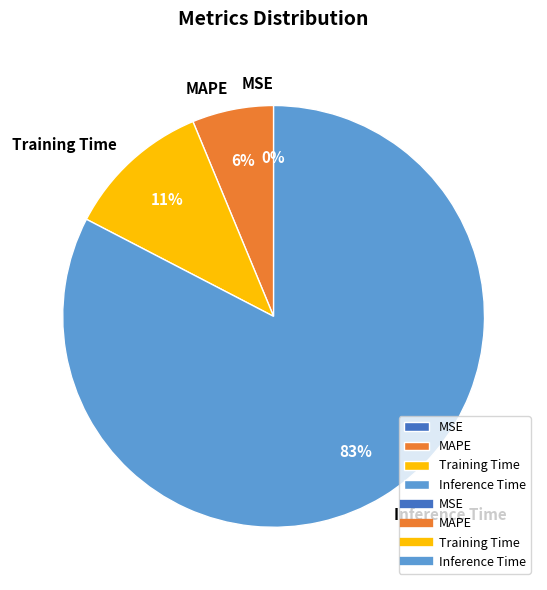

Between Inference Time and MAPE, which is larger?

Inference Time